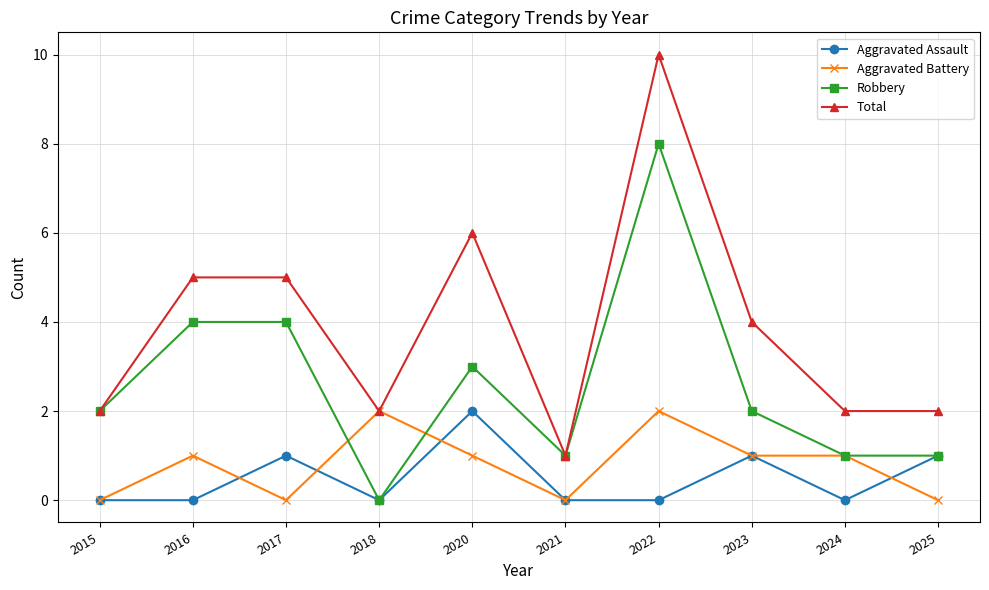

Which series has the largest total across all categories?

Total